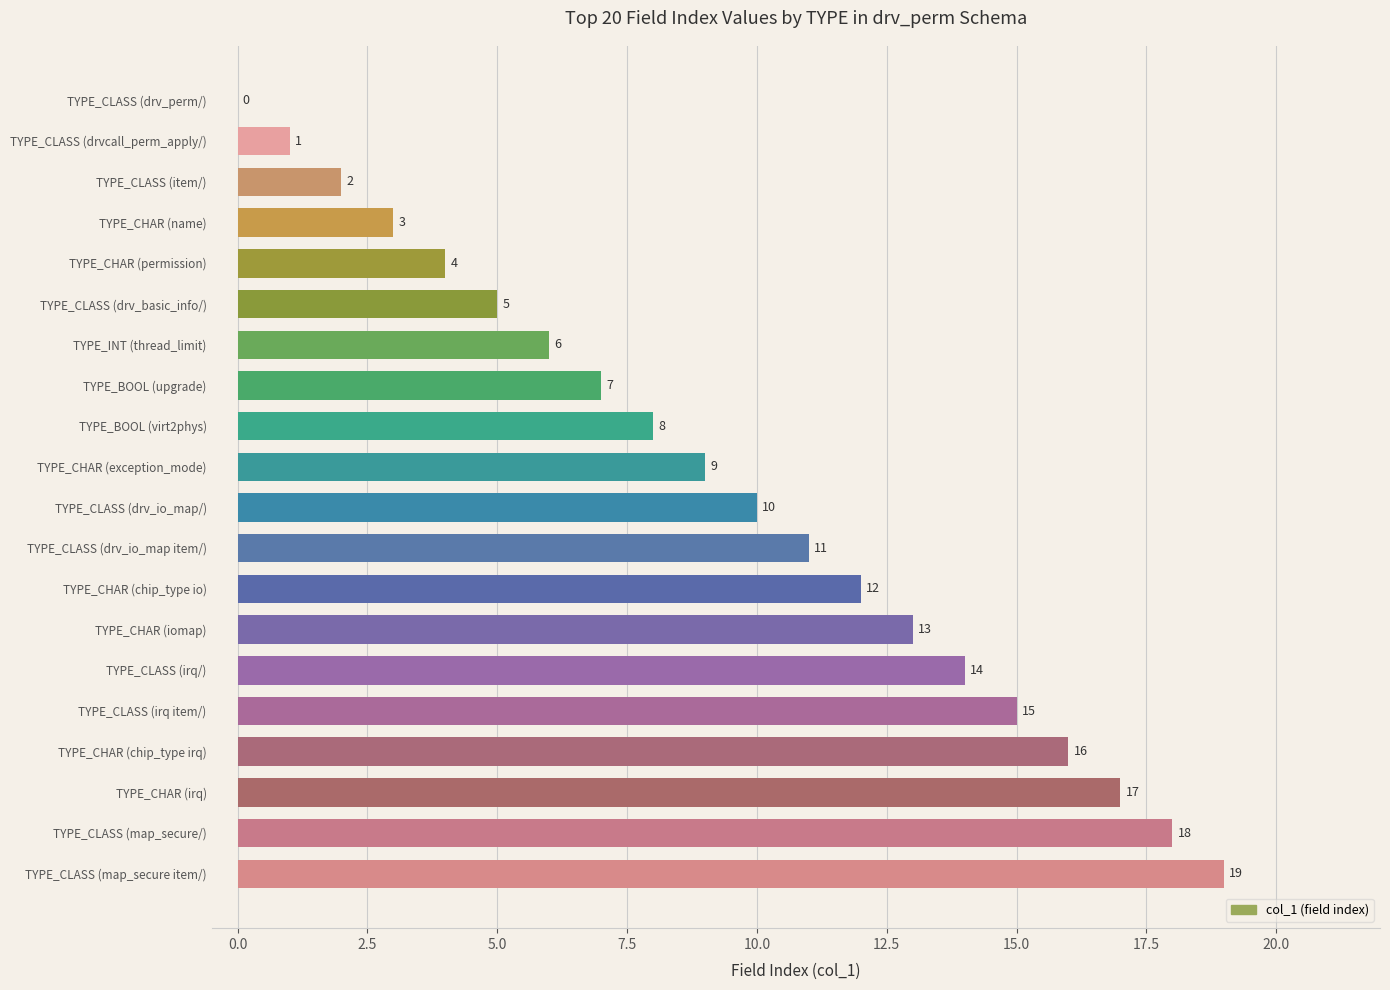

Which has a higher value, TYPE_CHAR (chip_type io) or TYPE_CLASS (map_secure/)?

TYPE_CLASS (map_secure/)